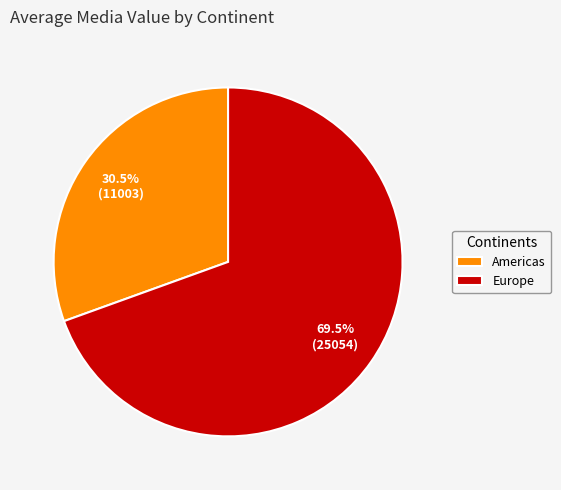

What is the majority slice?

Europe